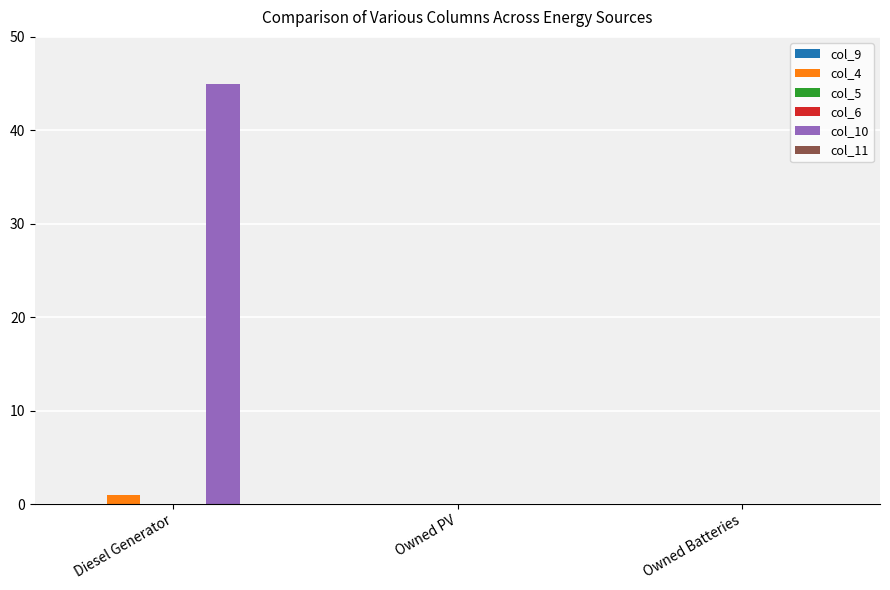

The value of col_10 at Diesel Generator is 73.0. True or false?

False